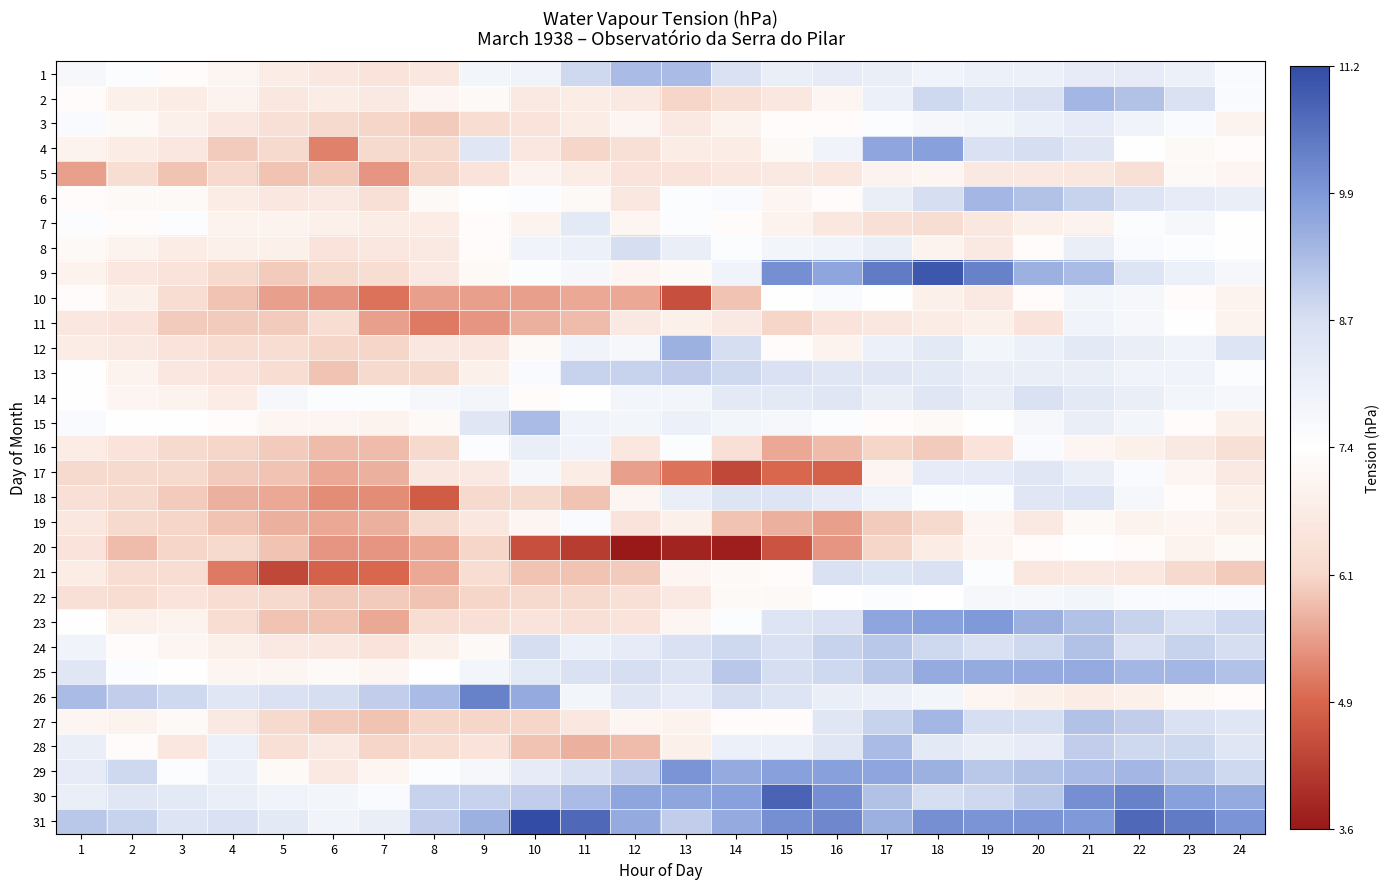

What is the spread (max minus min) of values at 14?

6.1